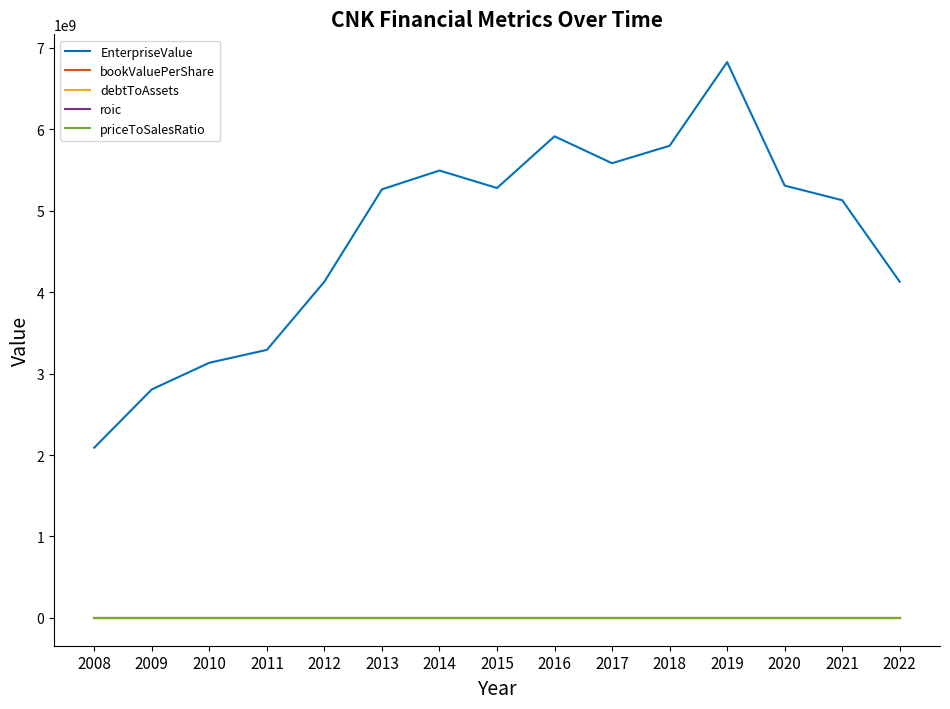

What is the greatest value displayed?

6823899100.0